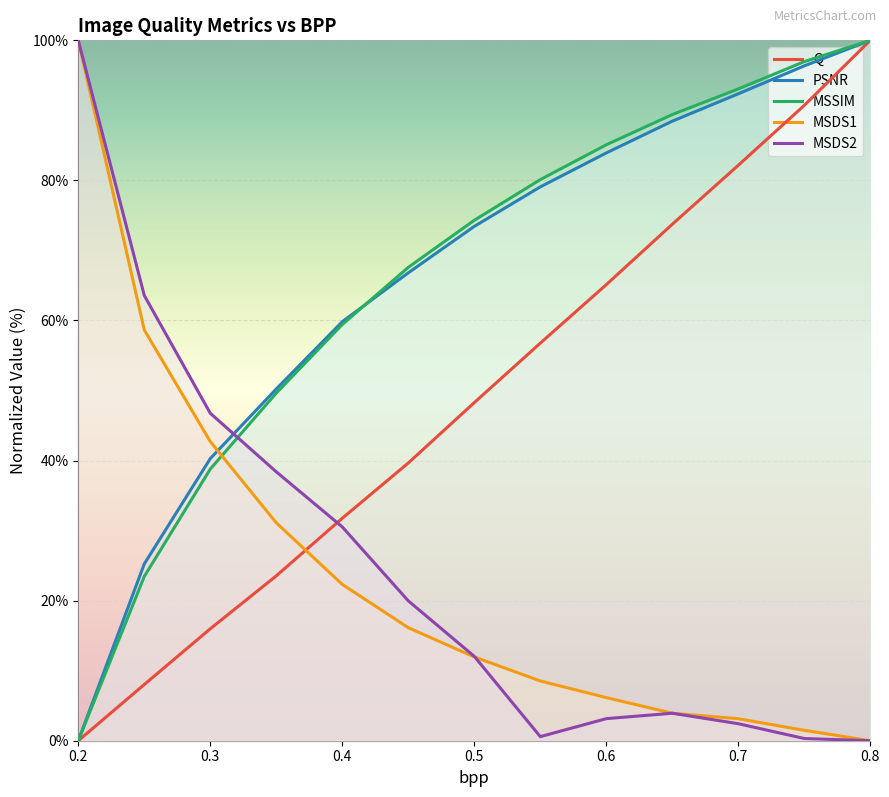

Which series ends up on top after the final intersection of MSDS2 and Q?

Q